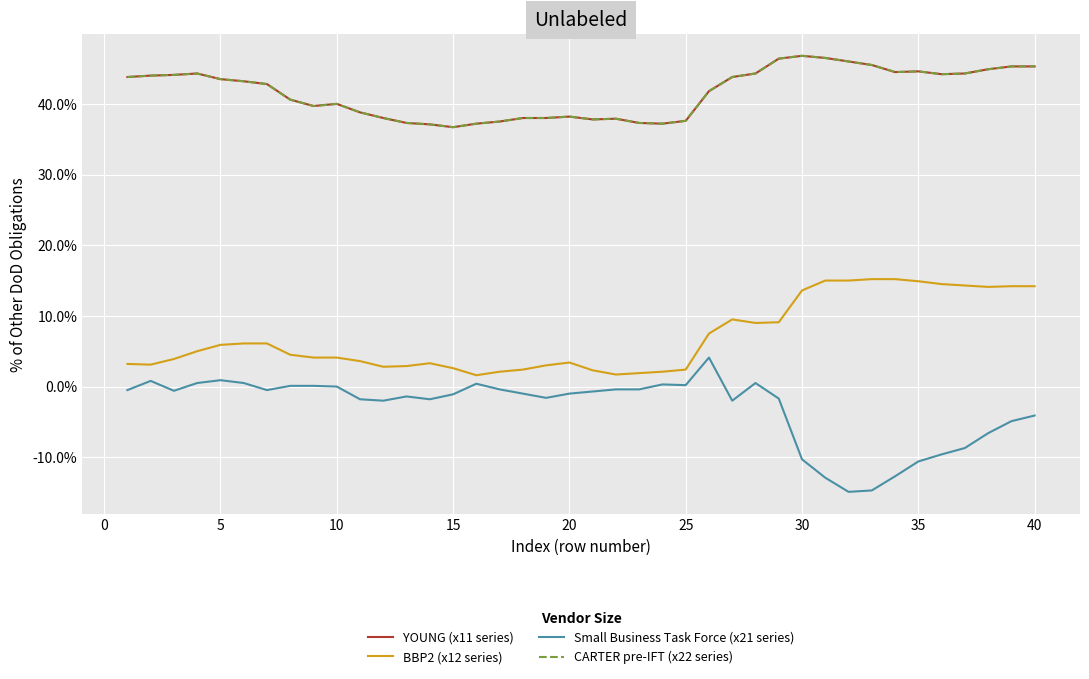

True or false: YOUNG (x11 series) and CARTER pre-IFT (x22 series) intersect in this chart.

False